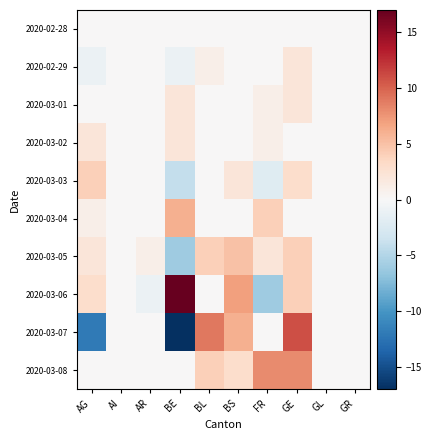

Count the number of data series in this chart.

10